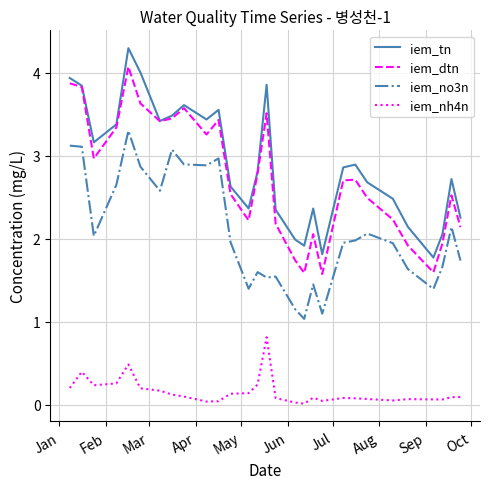

Rank the series by their maximum value, from lowest to highest.

iem_nh4n, iem_no3n, iem_dtn, iem_tn